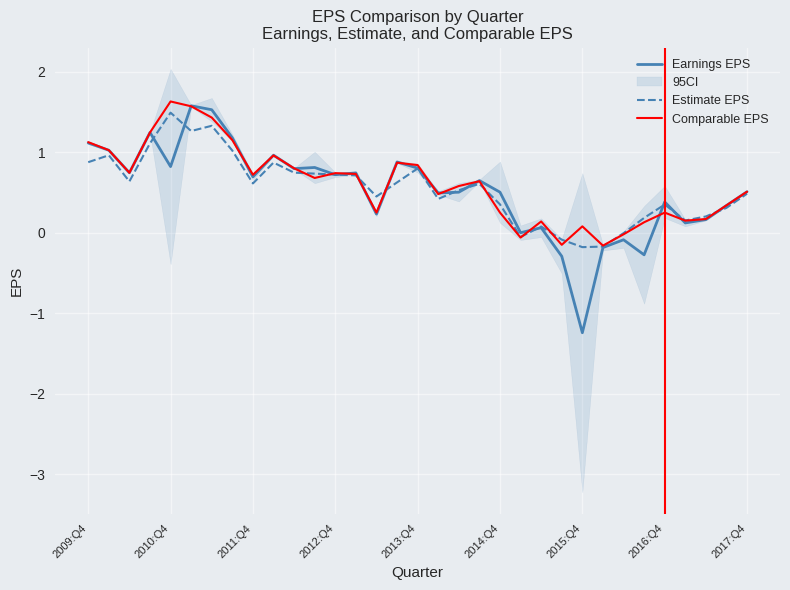

How many interior local valleys does the Earnings EPS series have?

11